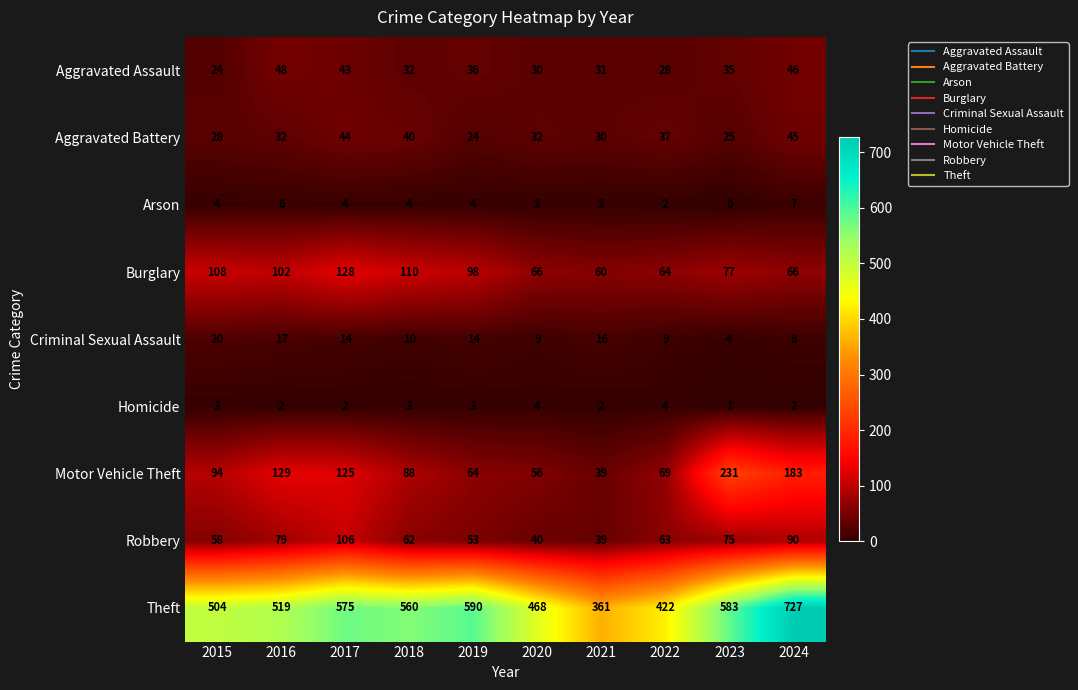

At 2015, list the series in order from largest to smallest.

Theft, Burglary, Motor Vehicle Theft, Robbery, Aggravated Battery, Aggravated Assault, Criminal Sexual Assault, Arson, Homicide